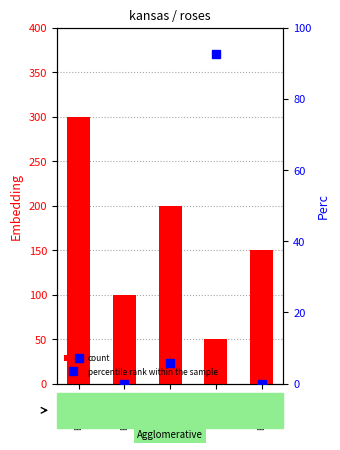

At Emb=200, list the series in order from smallest to largest.

percentile rank within the sample, count